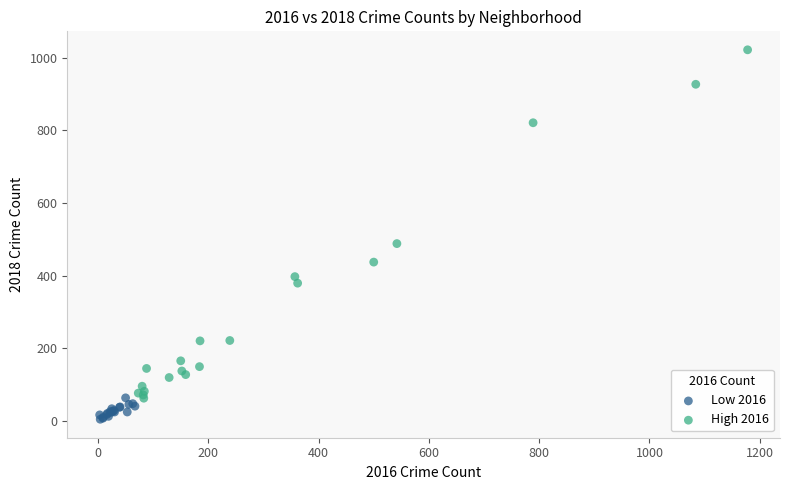

Which series reaches the maximum Y coordinate?

High 2016